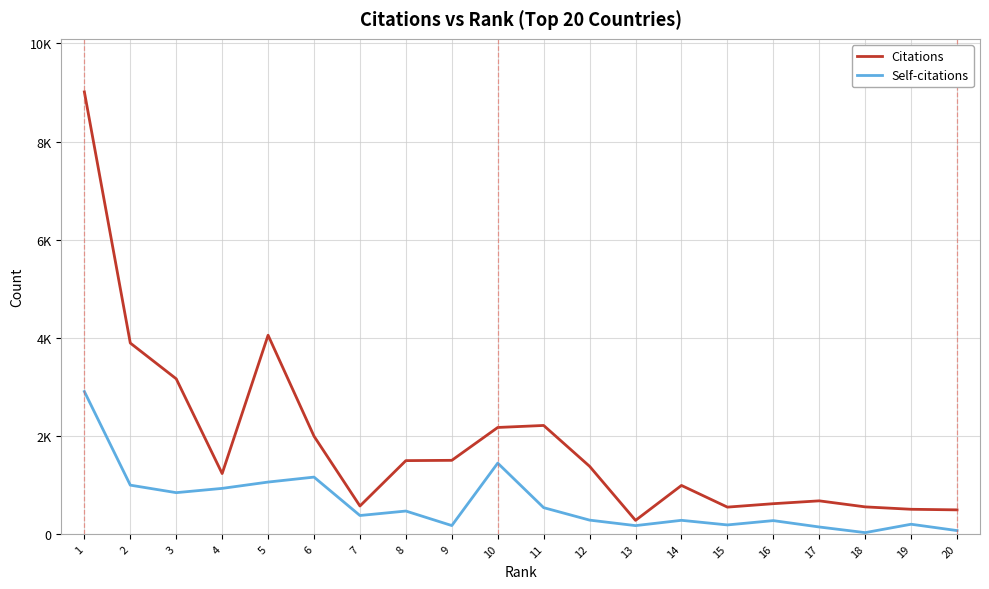

Between 17 and 3, which is larger?

3